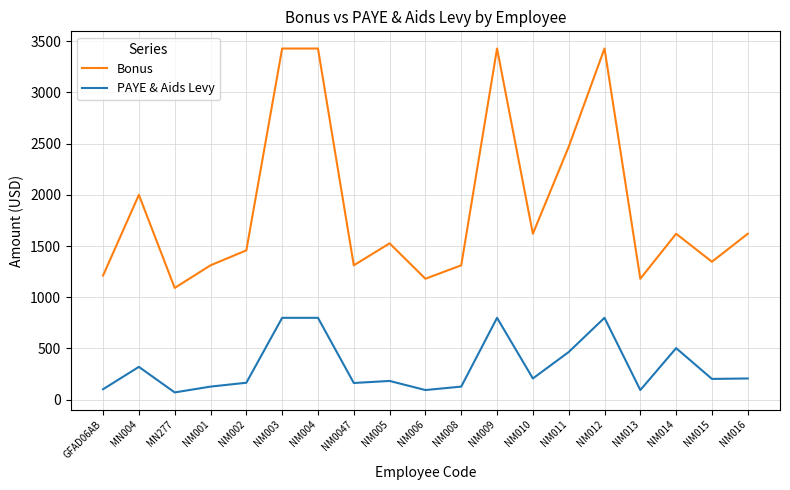

The value of Bonus at NM005 is 1526.0. True or false?

True